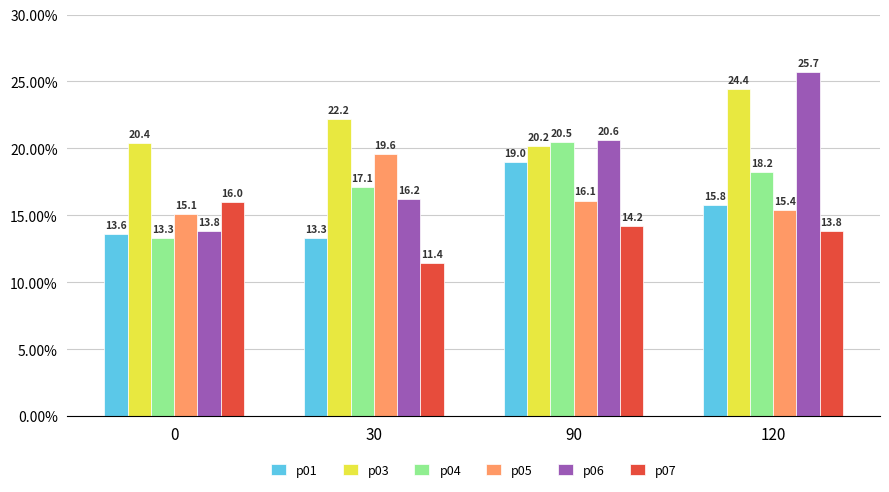

How many data points does each series have?

4